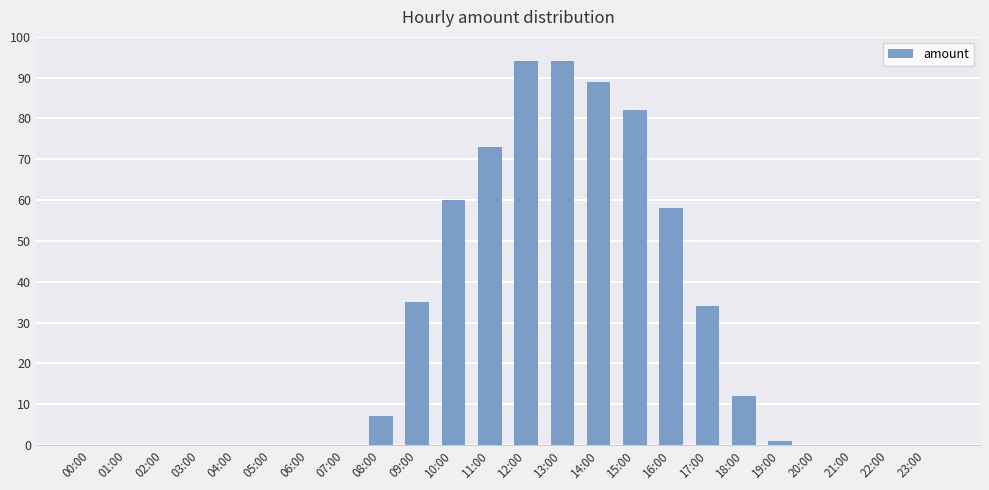

Are the bars horizontal?

No